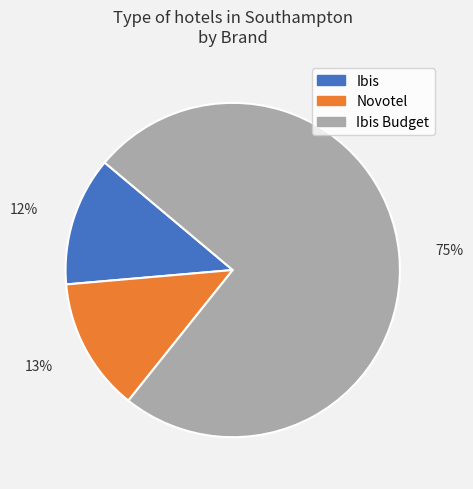

What percentage is the Ibis Budget slice, to the nearest percent?

75%